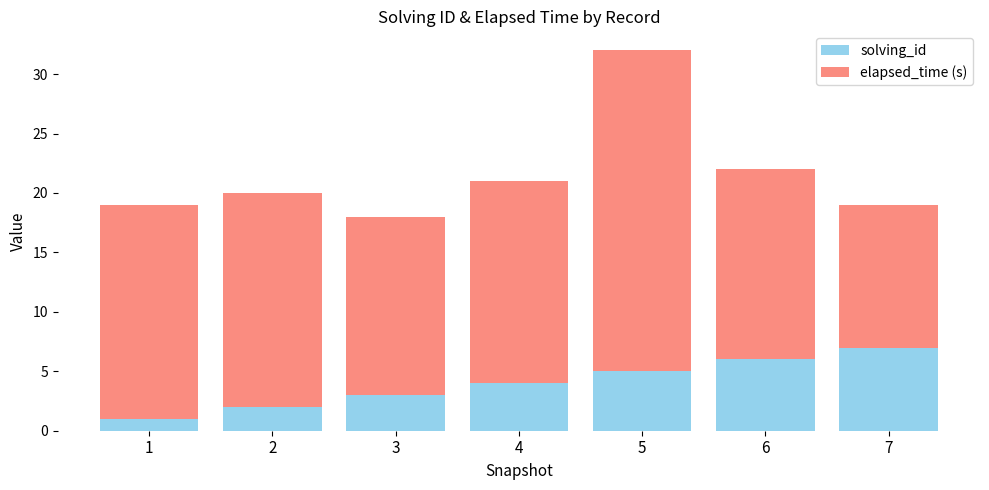

List the labels in order of solving_id value, largest first.

7, 6, 5, 4, 3, 2, 1